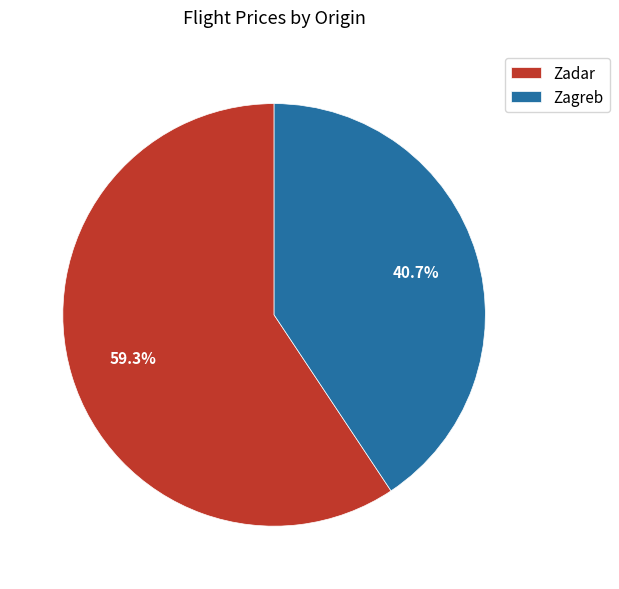

To the nearest percent, what is the difference between the largest and smallest slice percentages?

19%